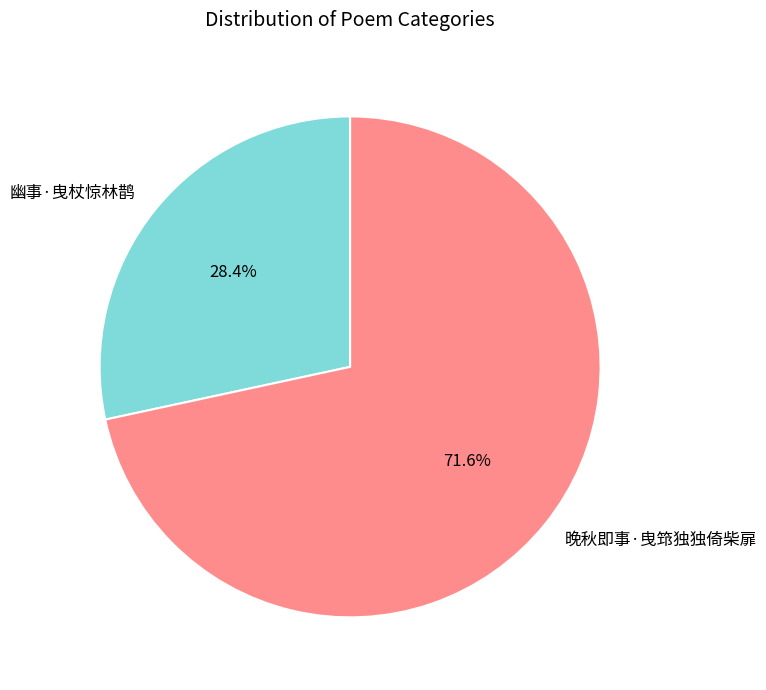

True or false: 晚秋即事·曳筇独独倚柴扉 accounts for 64% of the total.

False